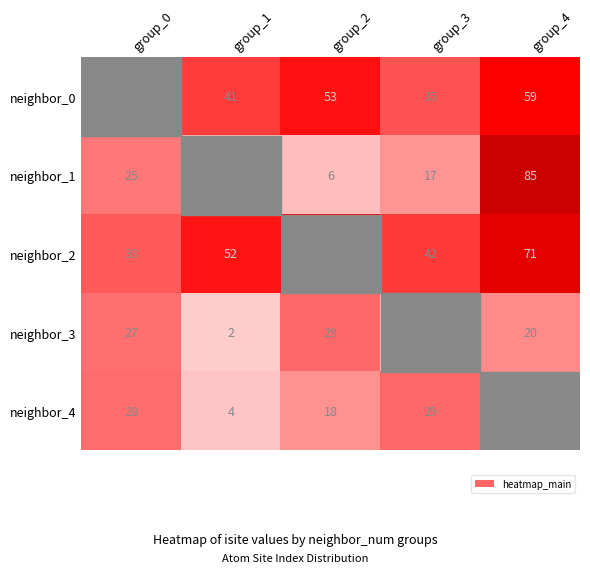

True or false: neighbor_3 has a value of 29 at group_2.

True